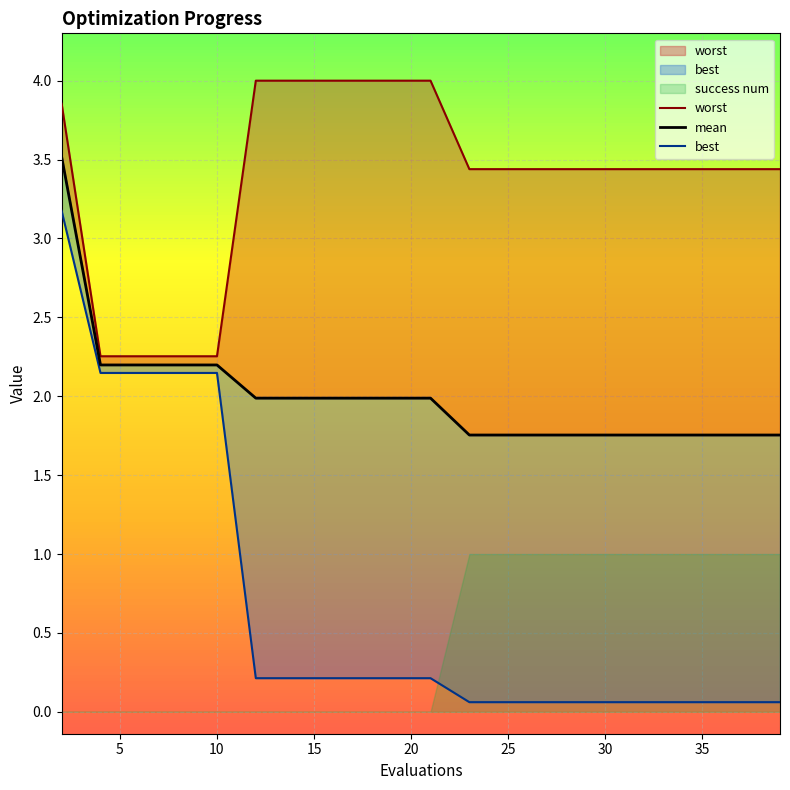

At which category is the sum across all series the highest?

2